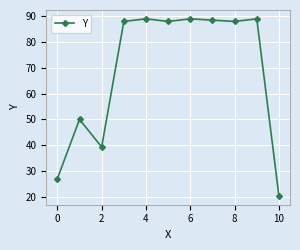

What is the value of the 3rd point from the left?

39.3